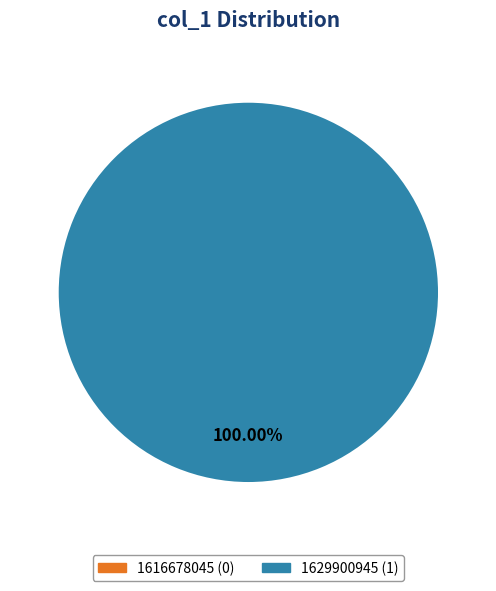

True or false: 1629900945 accounts for 100% of the total.

True